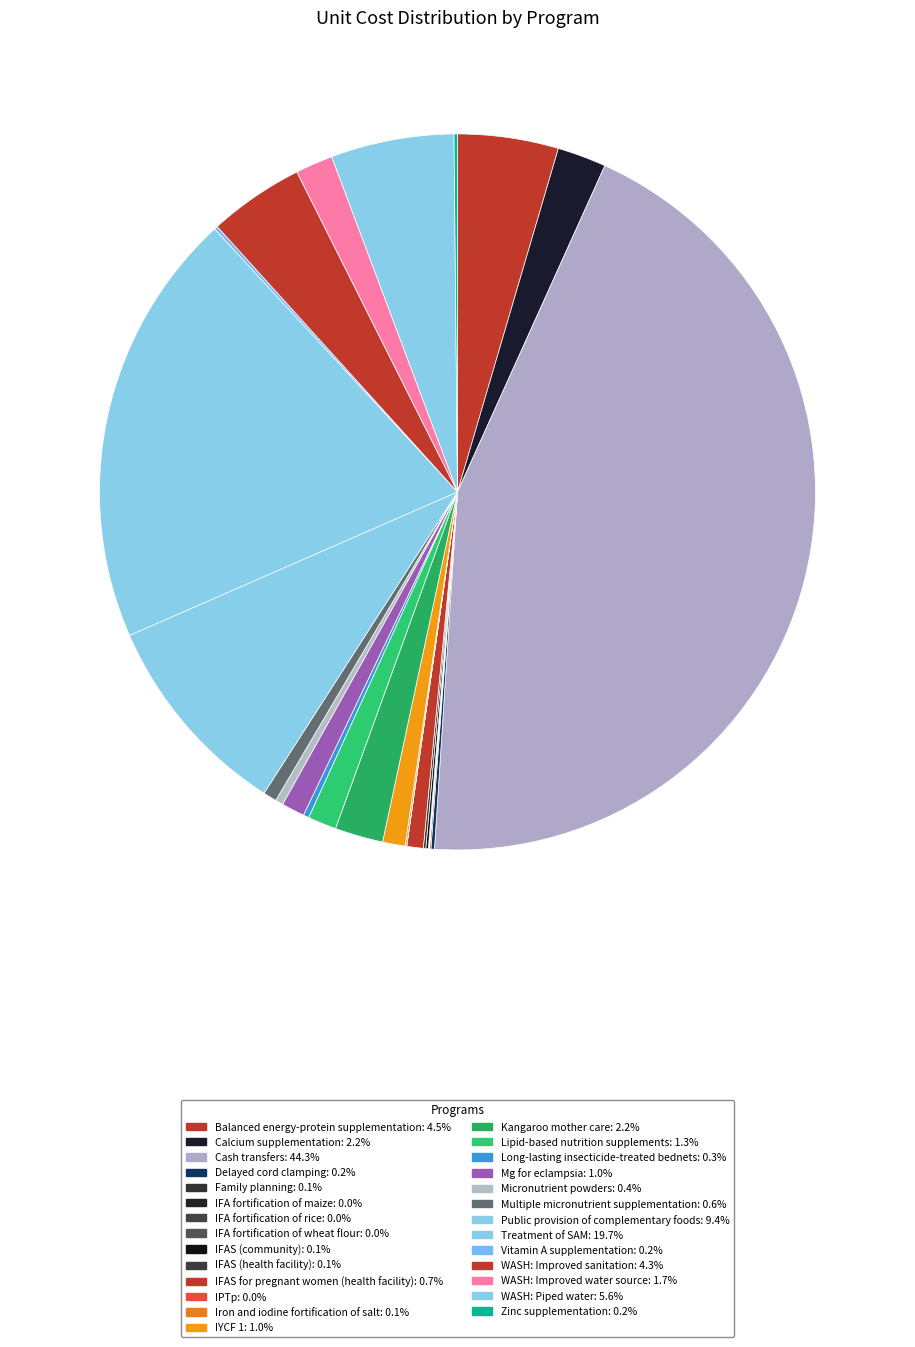

Which category has the smallest portion of the pie?

IPTp